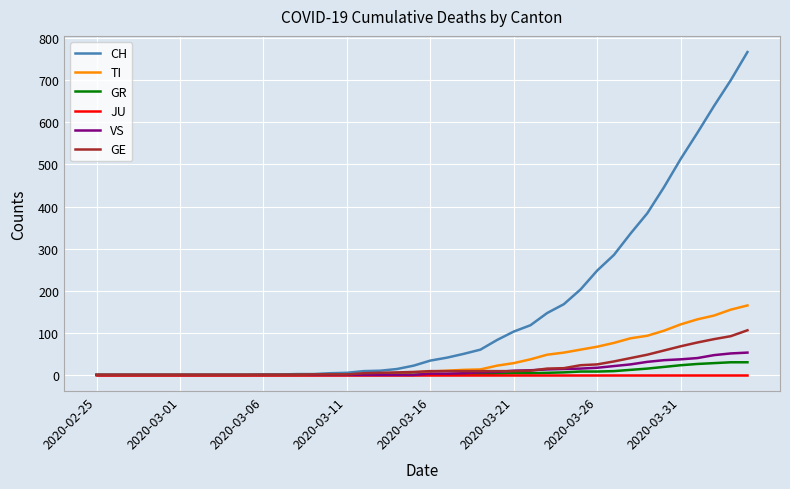

Which series has the largest range (max minus min)?

CH